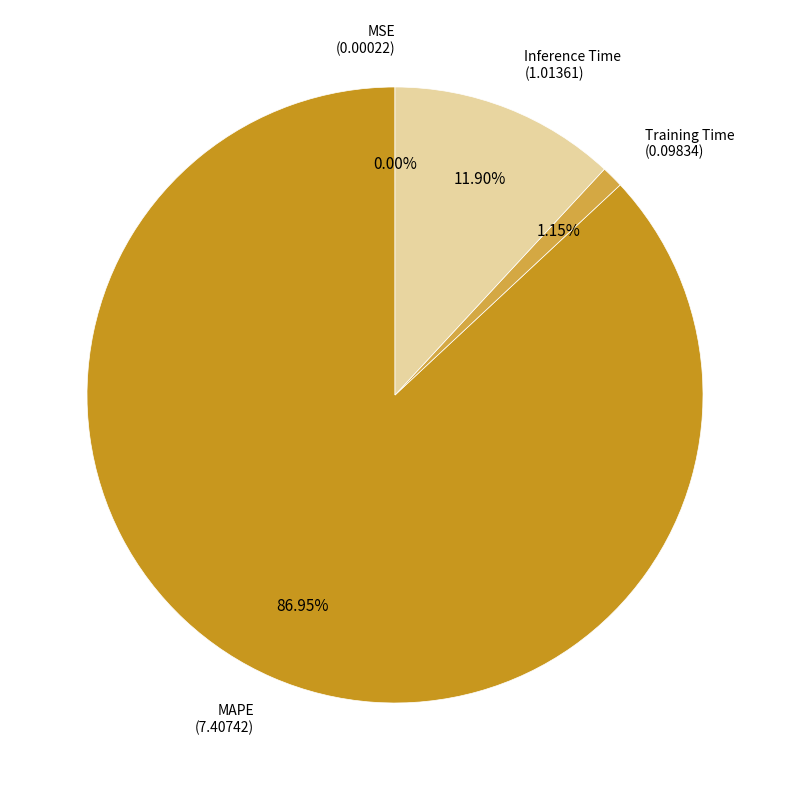

Does any single category account for the majority?

Yes